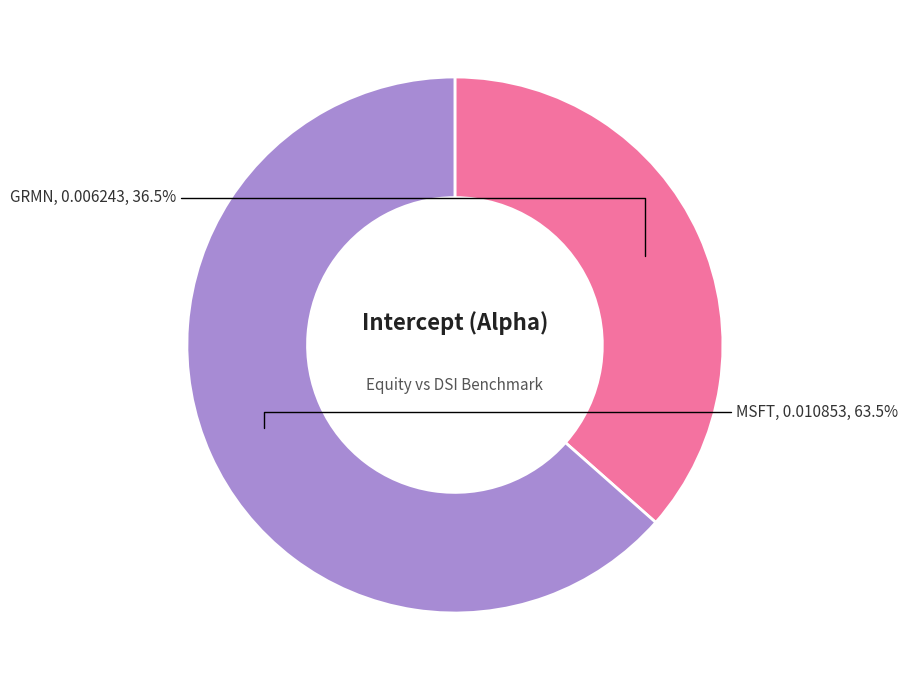

Which slice is the largest?

MSFT